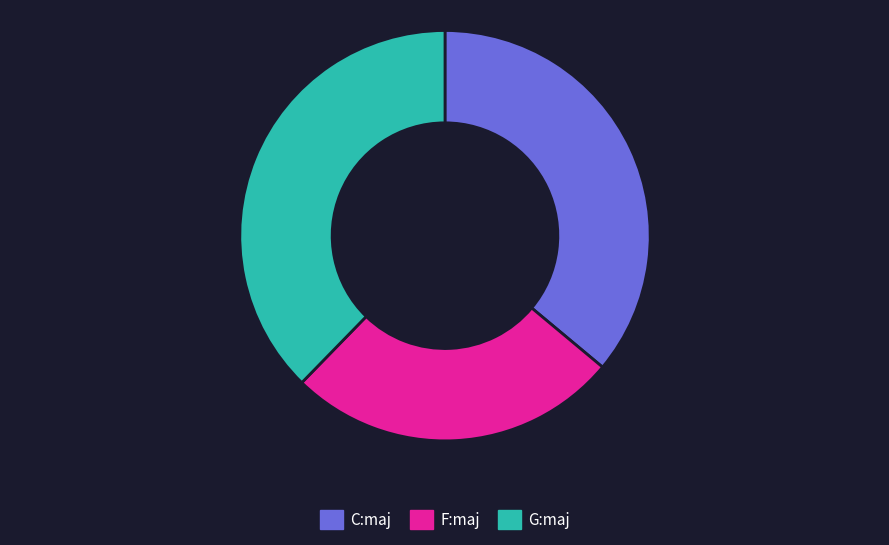

Which slice is the smallest?

F:maj